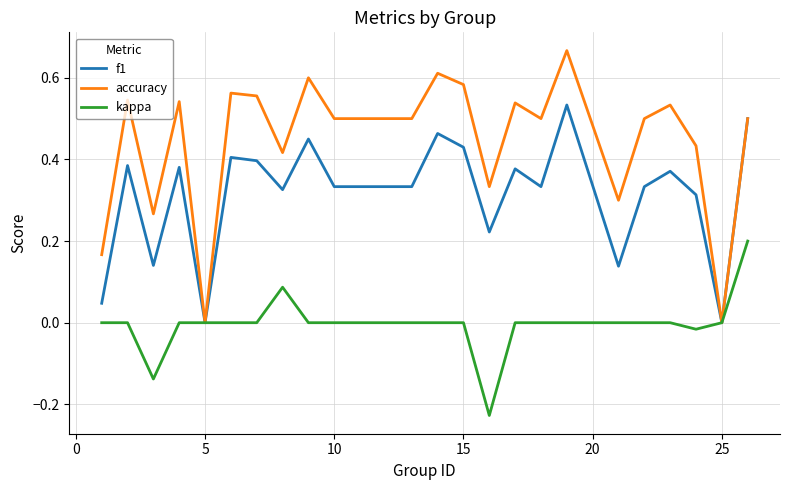

In f1, how many points are higher than both neighbors (excluding endpoints)?

8